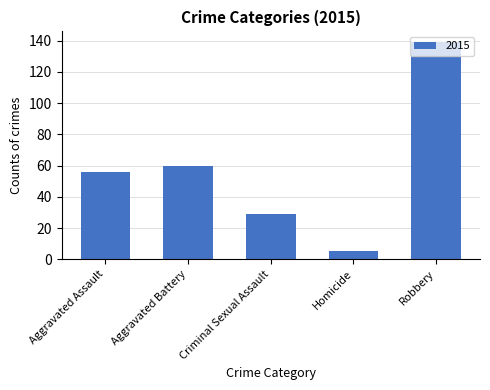

What is the maximum value shown in the chart?

139